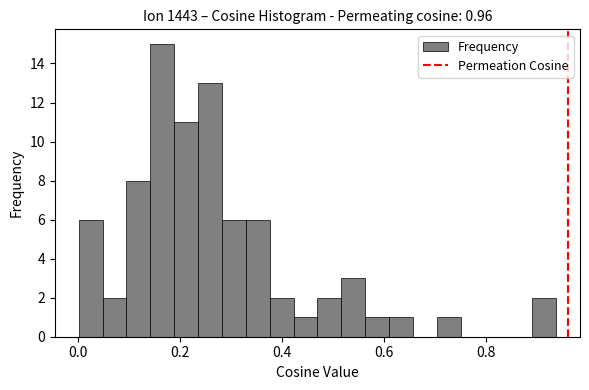

Around what value on the x-axis is the tallest bar? Give the approximate position of its centre, as read against the axis.

0.16